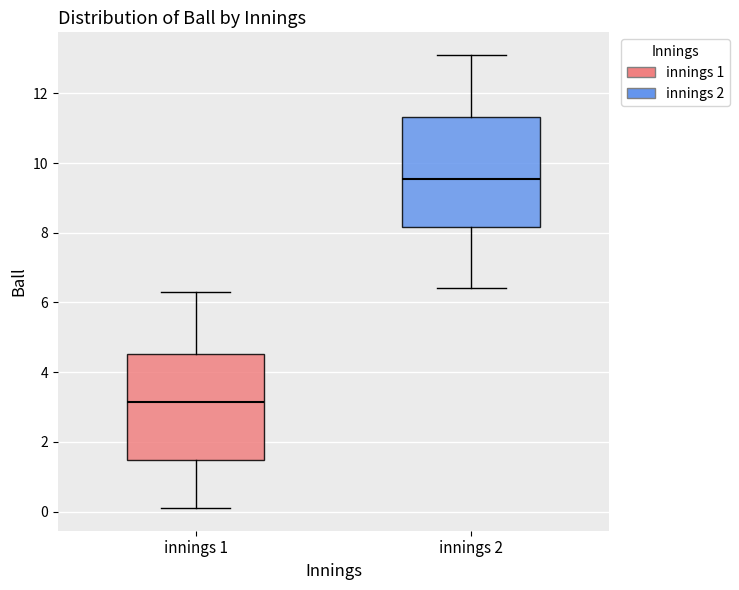

Reading left to right, transcribe this box plot: for each box, give where its median line is, the range the box spans, and where its two whiskers end, as read against the y-axis. The values are not printed on the chart, so give them approximately, as read against the axis.

innings 1: median 3.2, box 1.4 to 4.6, whiskers 0.2 to 6.4
innings 2: median 9.6, box 8.2 to 11.4, whiskers 6.4 to 13.2